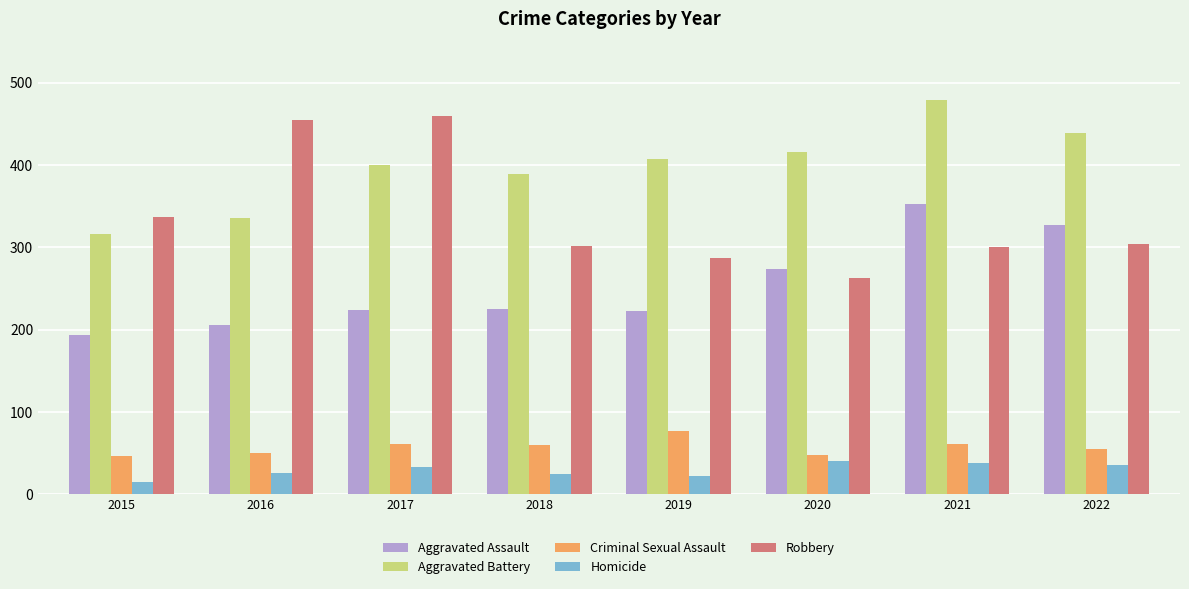

How many groups of bars are there?

8